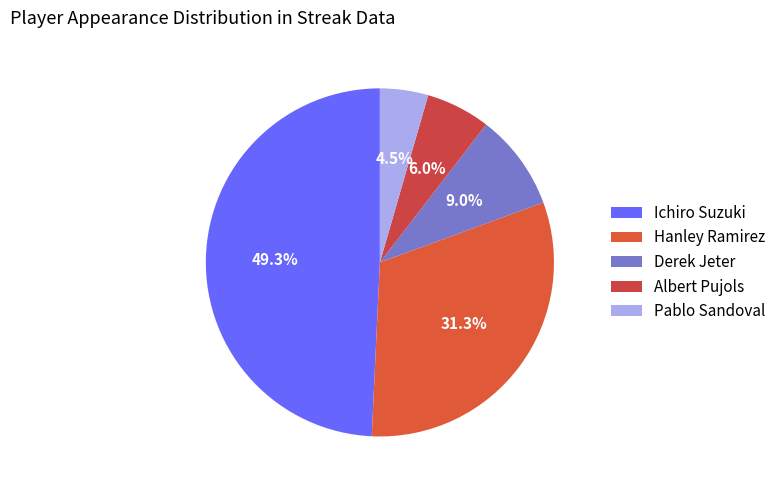

To the nearest percent, what is the difference between the largest and smallest slice percentages?

45%